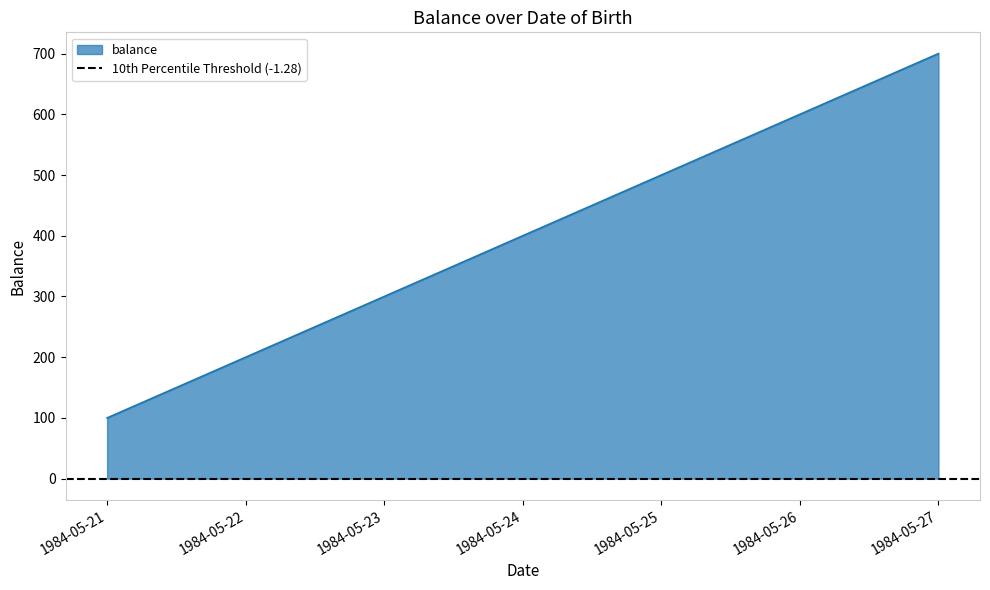

What is the highest value of the balance series?

700